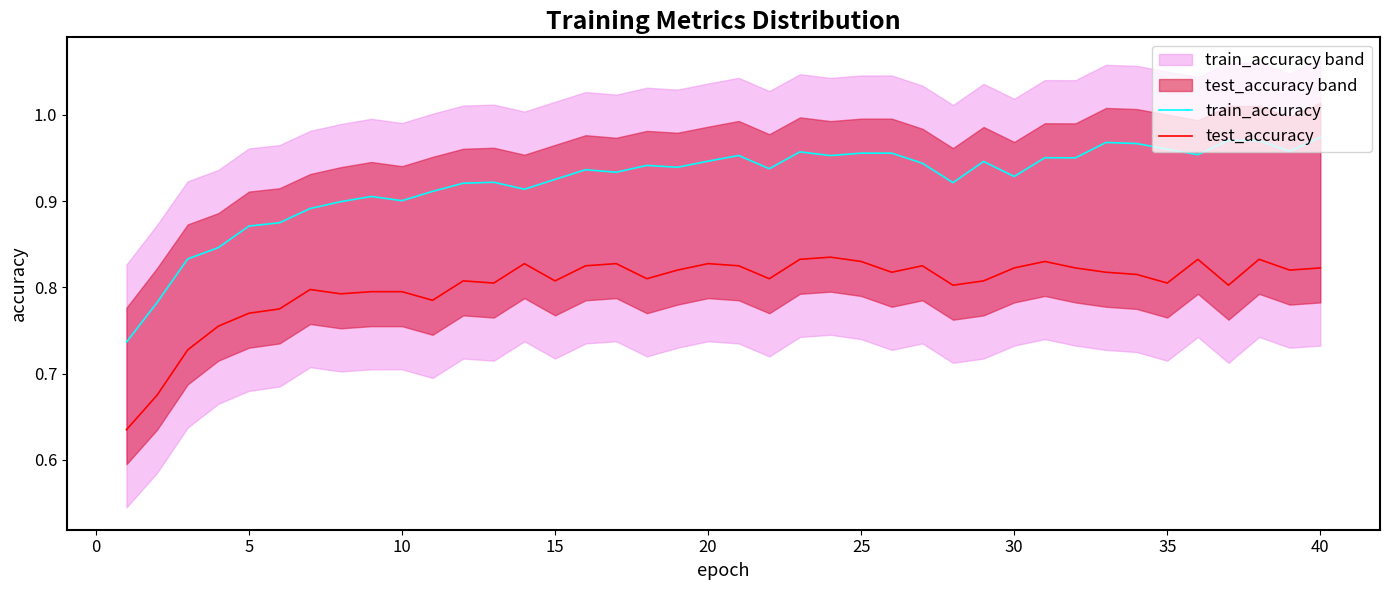

True or false: train_accuracy and test_accuracy intersect in this chart.

False